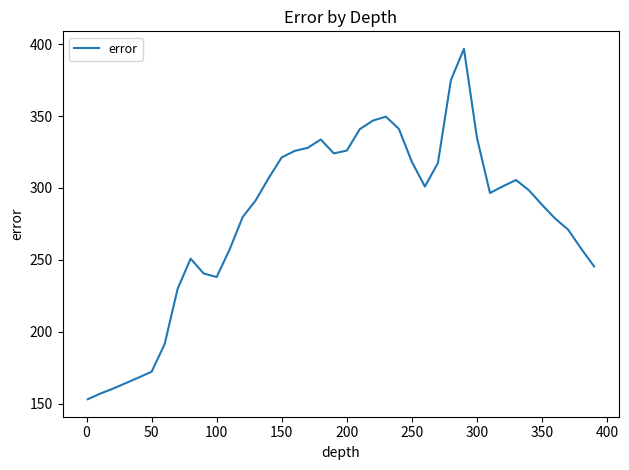

What is the maximum value shown in the chart?

396.7